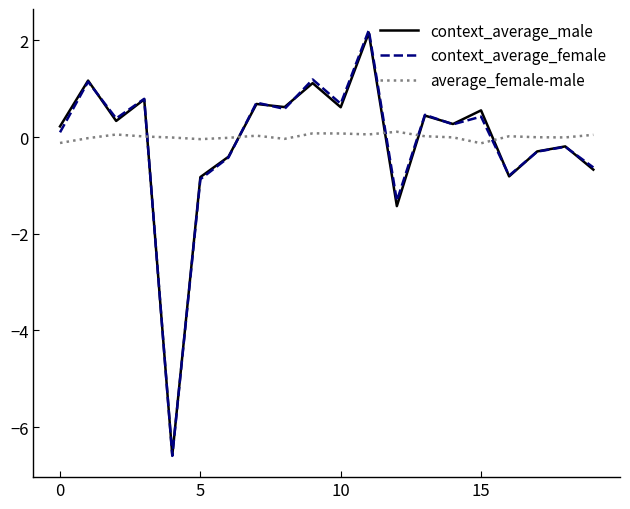

Which series has the widest spread of values?

context_average_female